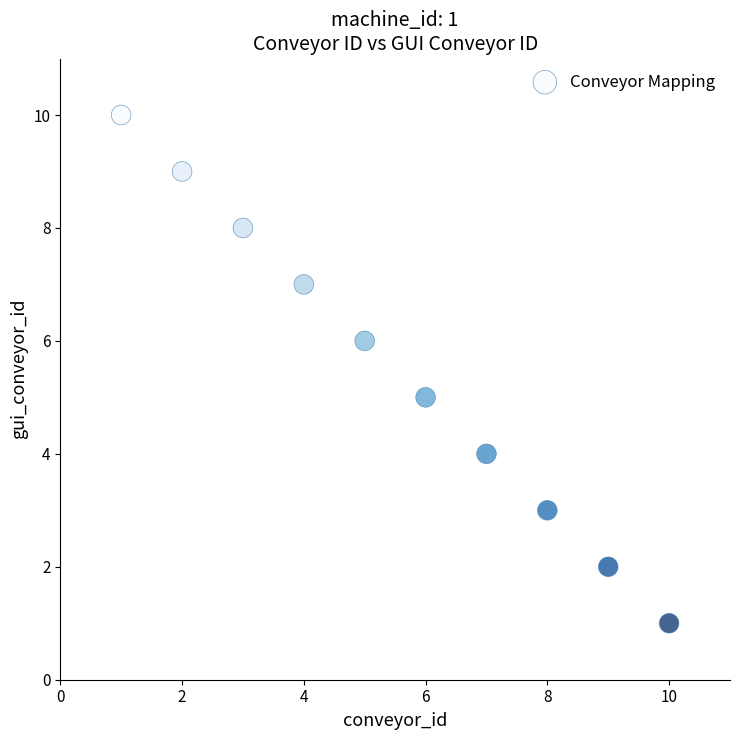

What is the range of X values (max minus min)?

9